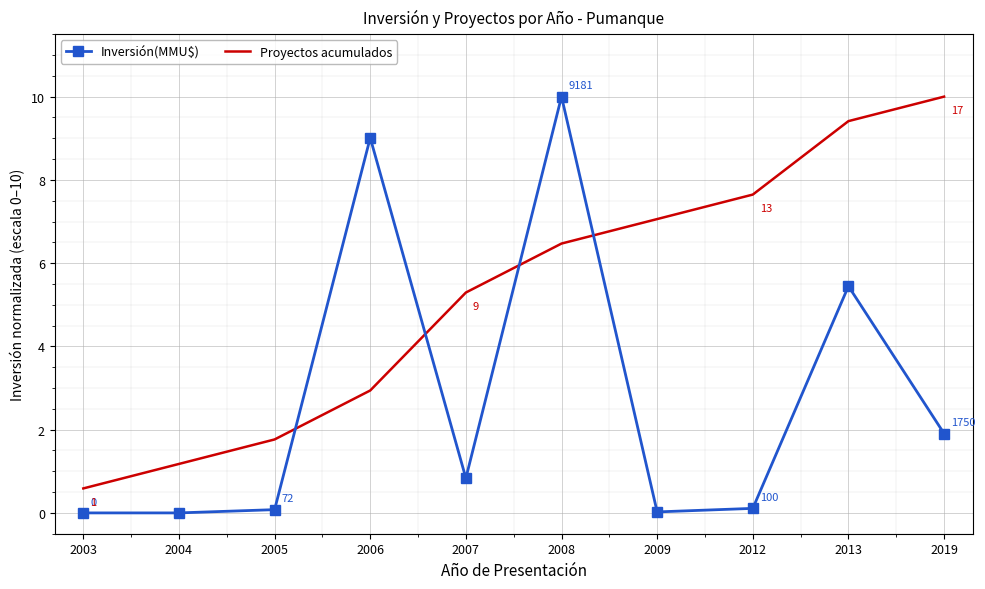

After their last crossing, which series has the higher values: Inversión(MMU$) or Proyectos acumulados?

Proyectos acumulados